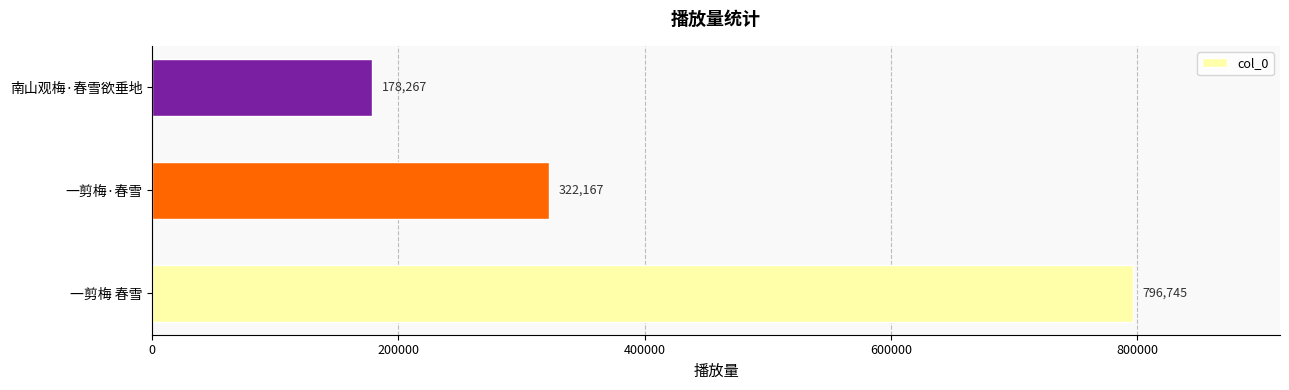

Reading bottom to top, what are all the values shown in this chart?

796745	322167	178267